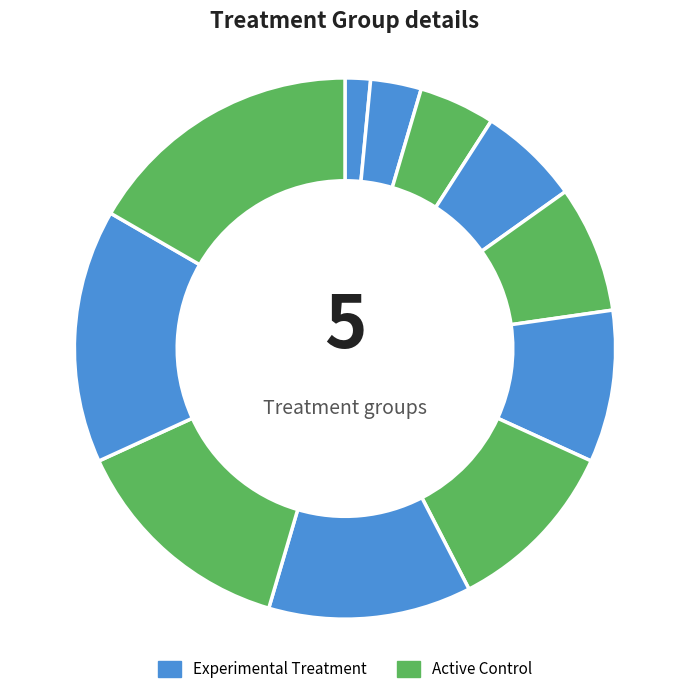

To the nearest percent, what is the difference between the largest and smallest slice percentages?

15%